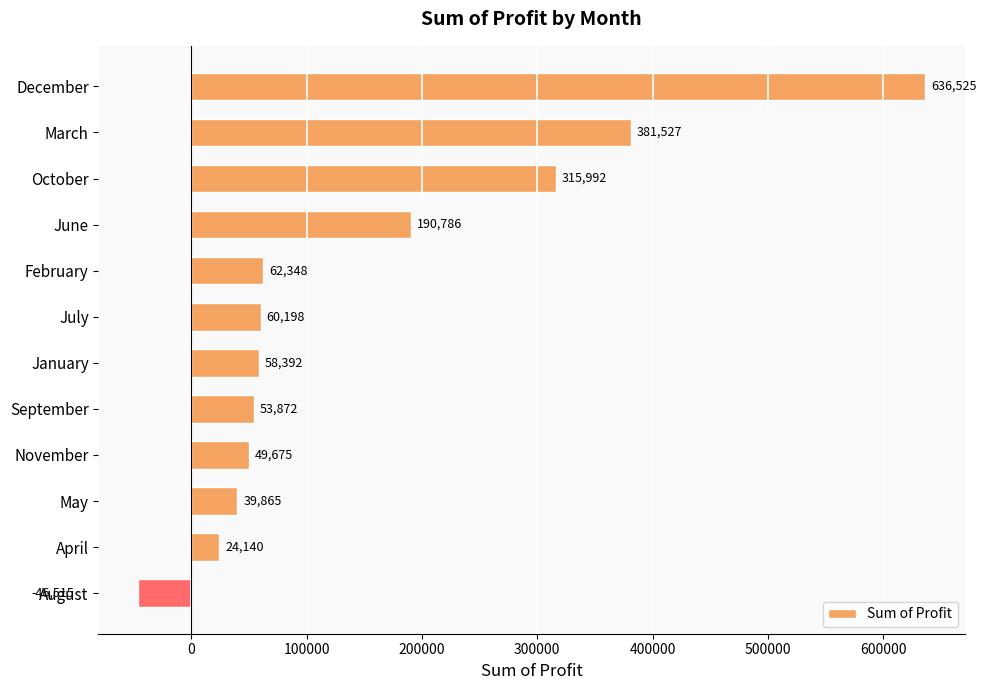

The value at July is 29487.5. True or false?

False